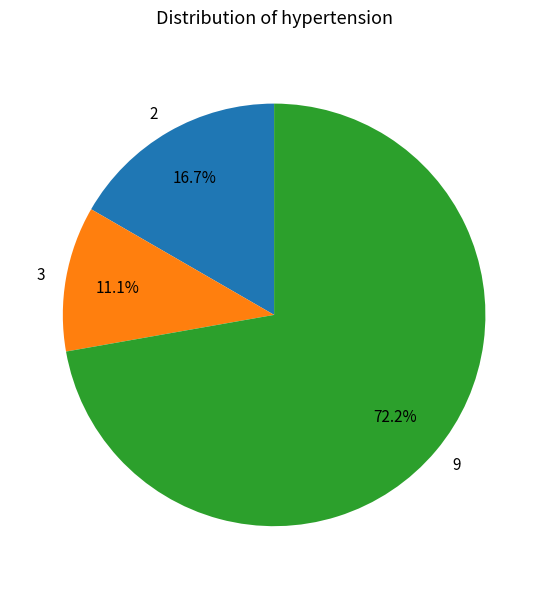

Rank the categories by value from highest to lowest.

9, 2, 3